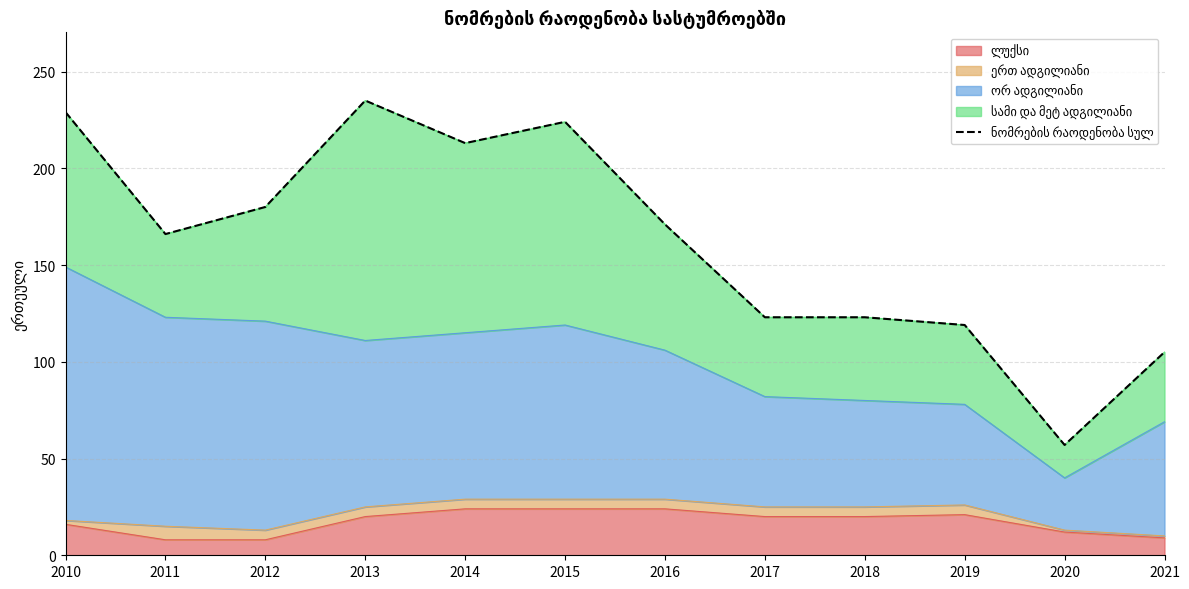

What is the smallest value displayed?

57